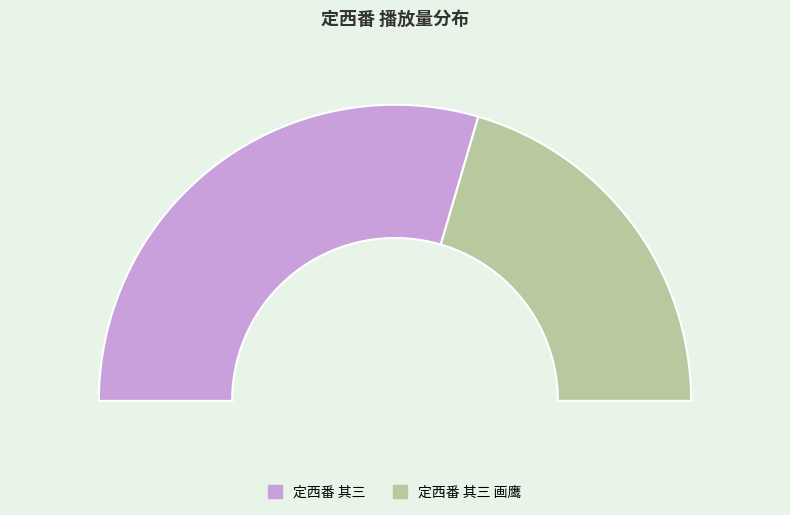

Which has a higher value, 定西番 其三 画鹰 or 定西番 其三?

定西番 其三